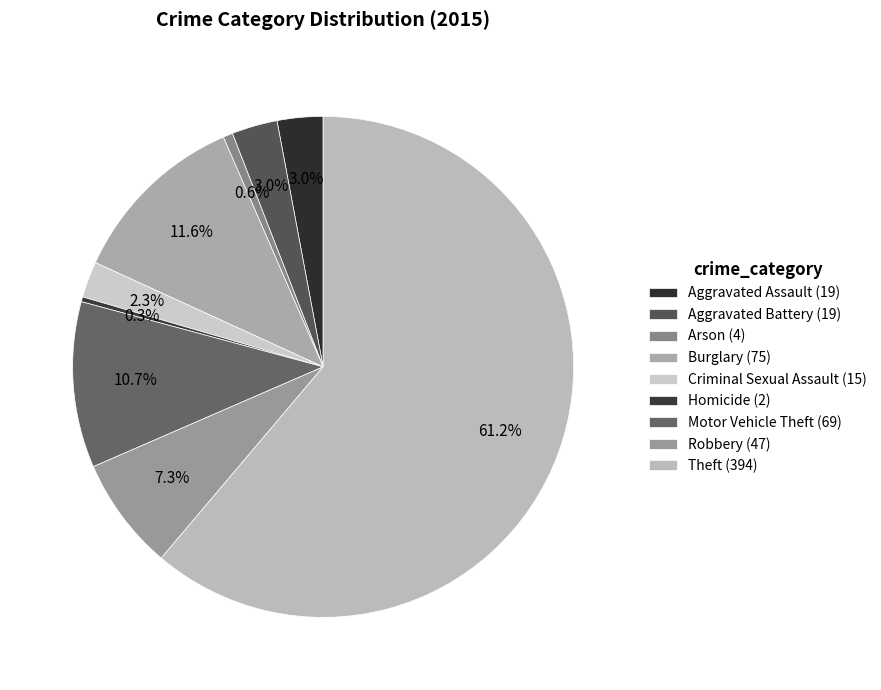

How many segments does this pie chart have?

9